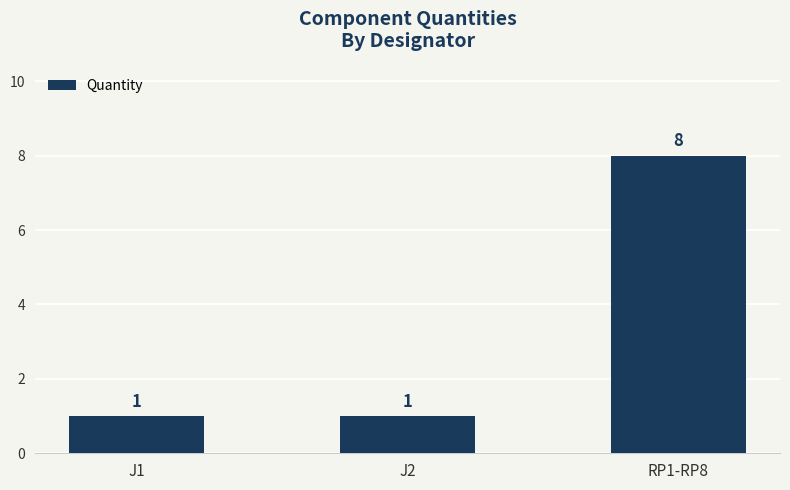

Does the chart contain stacked bars?

No